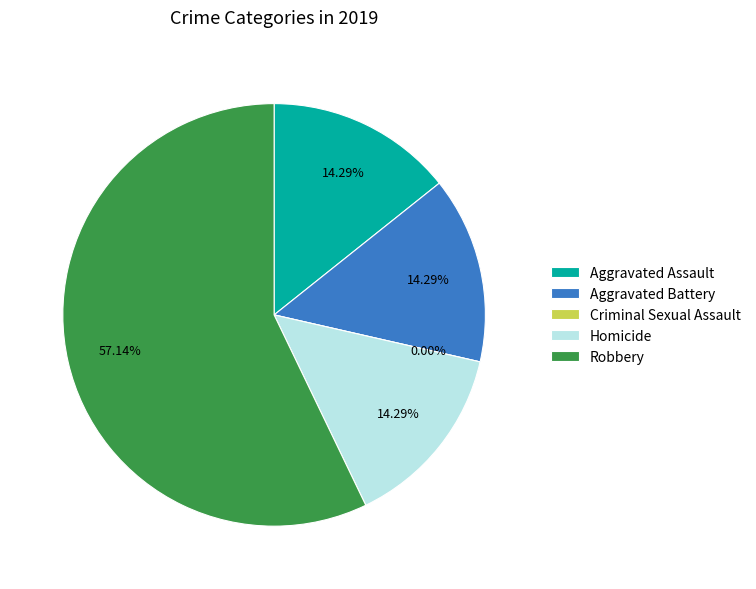

Does Robbery account for over 50% of the chart?

Yes